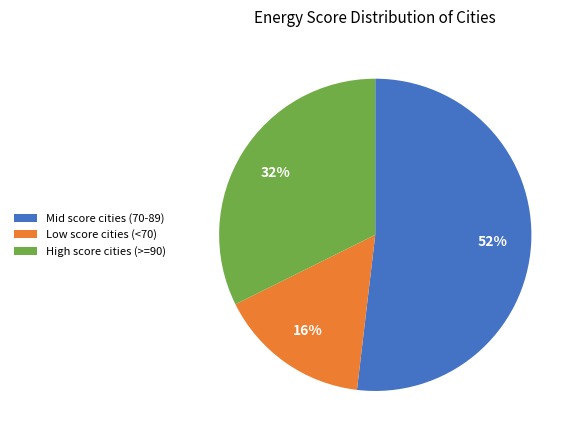

Is there a majority slice in this chart?

Yes